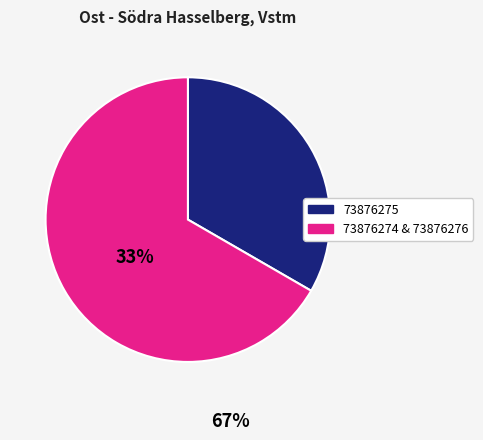

Does any single category account for the majority?

Yes